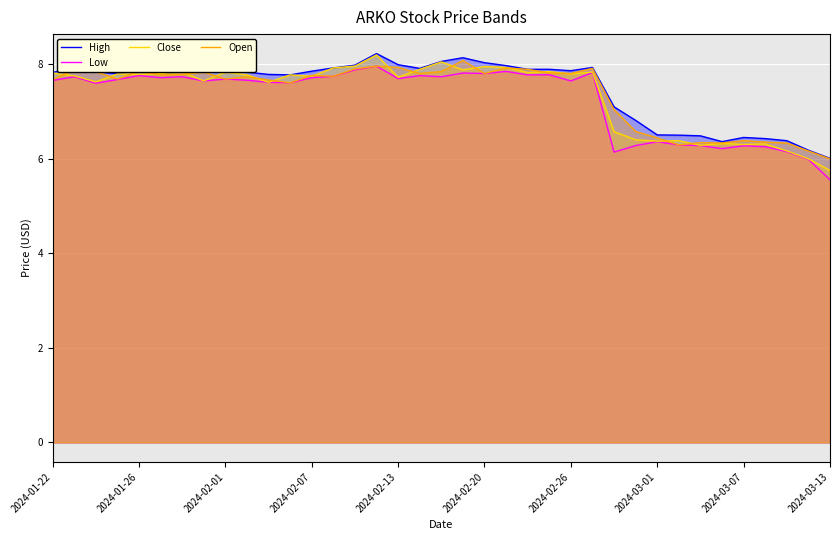

What is the value of the Open point at the 17th from the left?

7.9